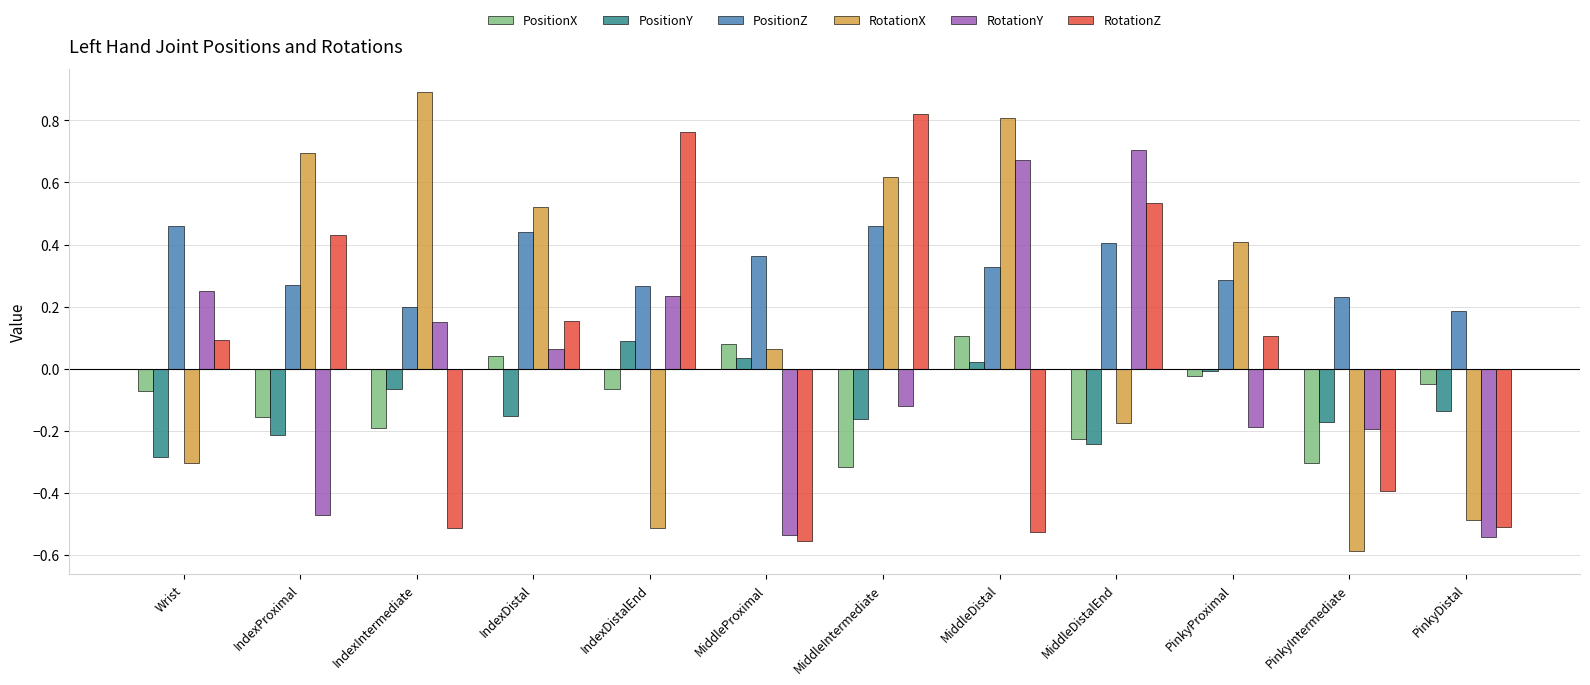

Which series changed the most between IndexProximal and PinkyIntermediate?

RotationX